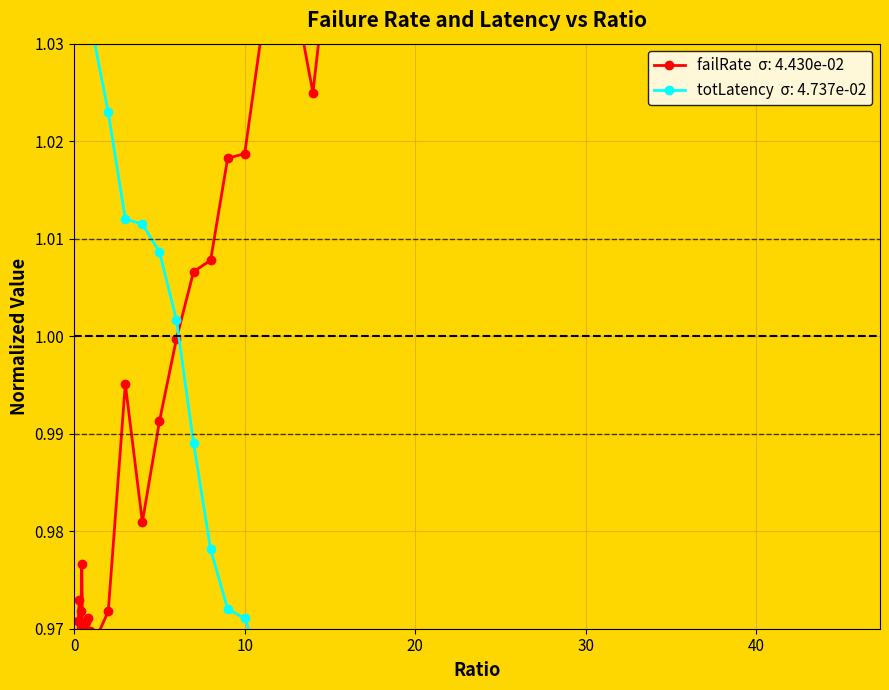

Does the chart have visible grid lines?

Yes